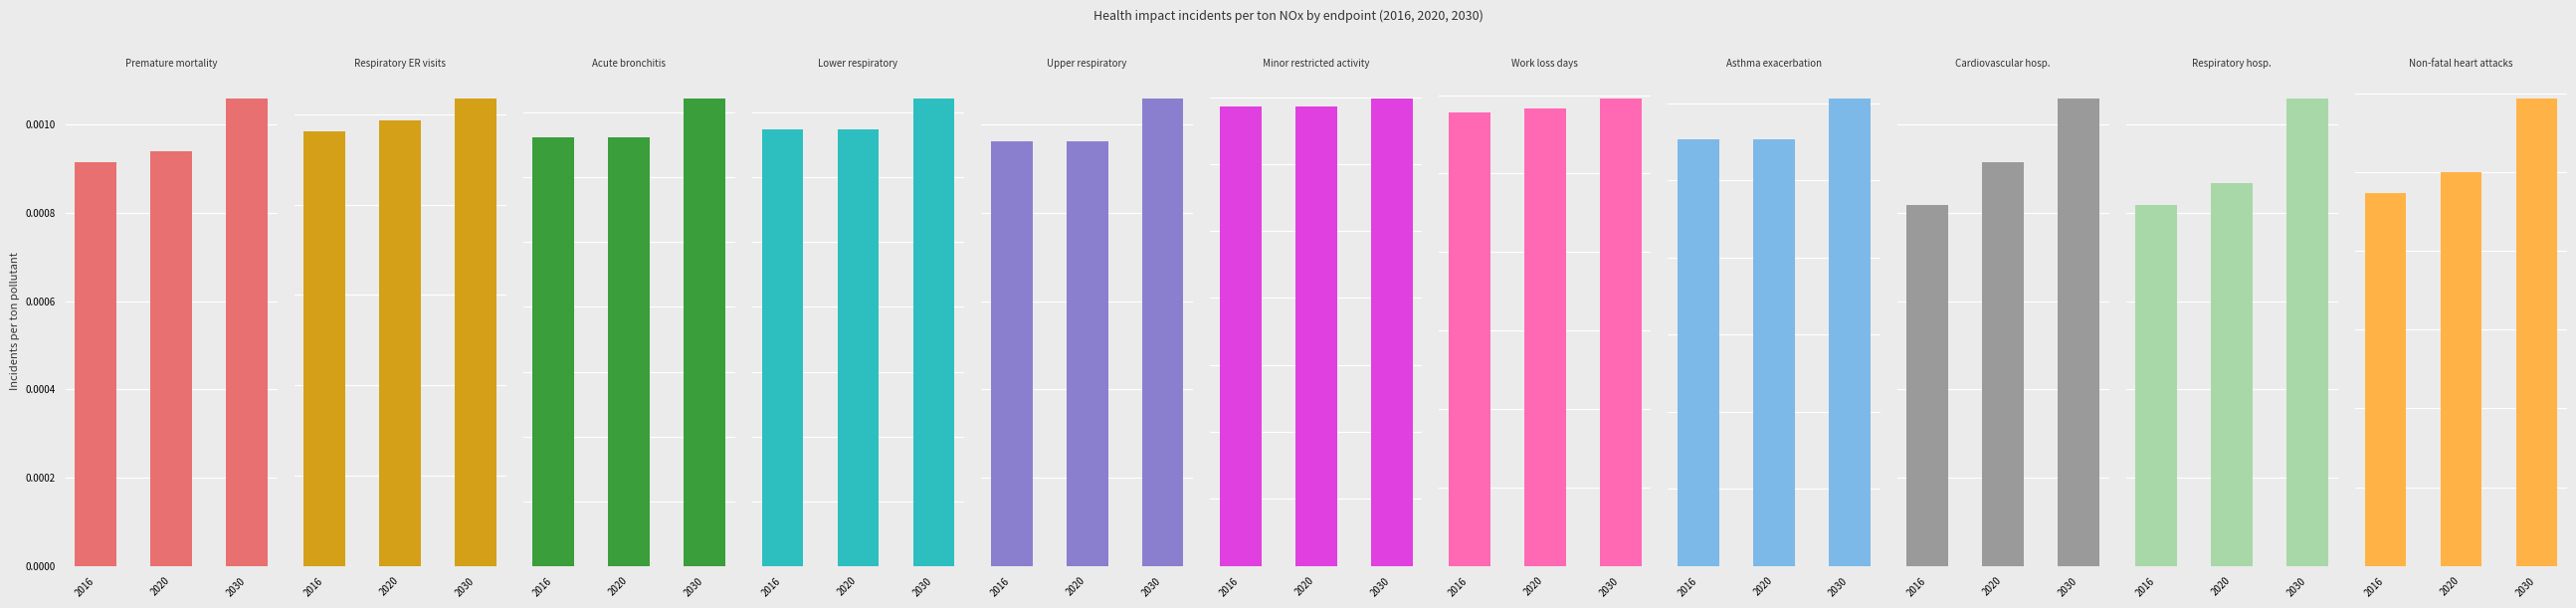

How many bars are there in each group?

3